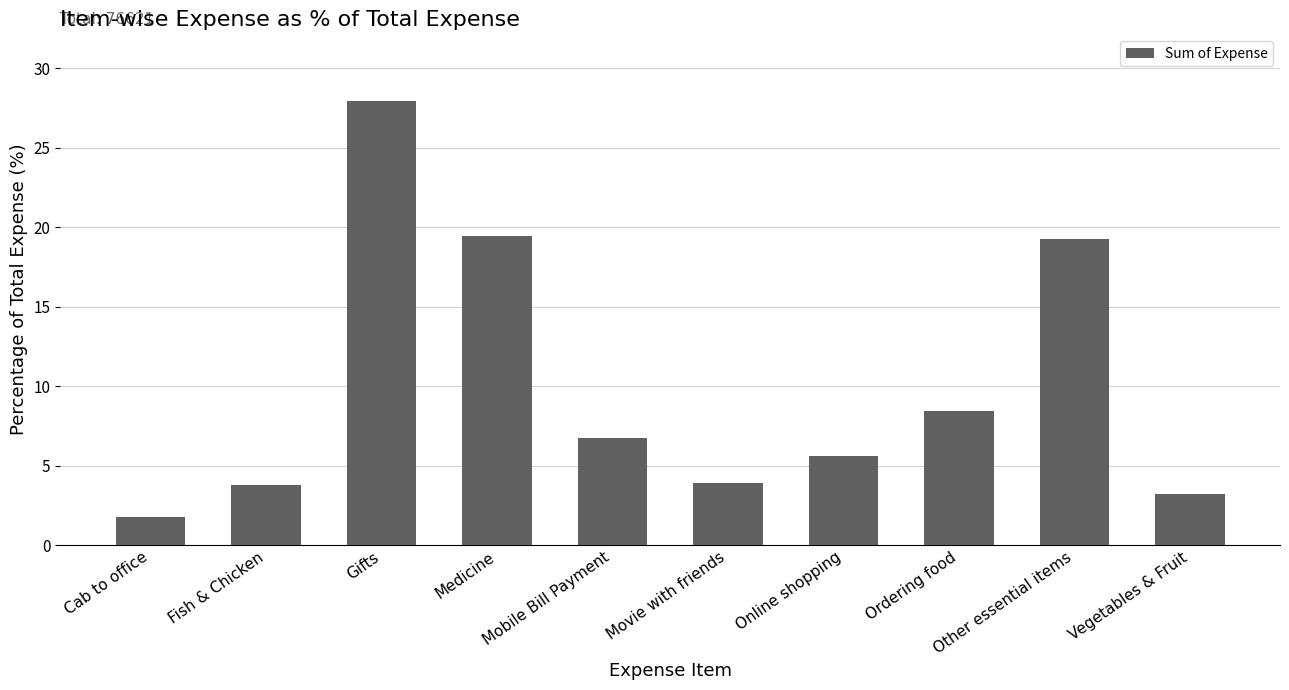

What is the change in value from Medicine to Mobile Bill Payment?

-12.7